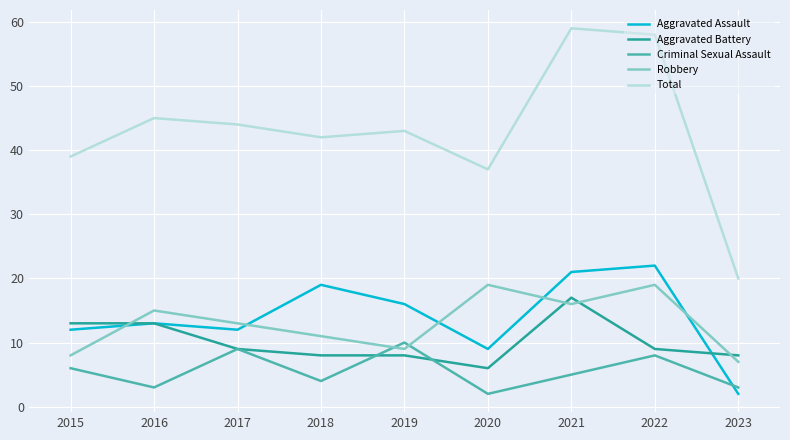

The Total series shows 59 at 2021. True or false?

True